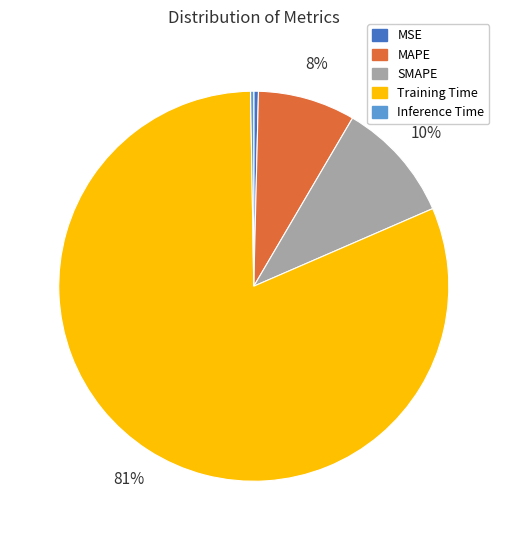

Which slice is the largest?

Training Time